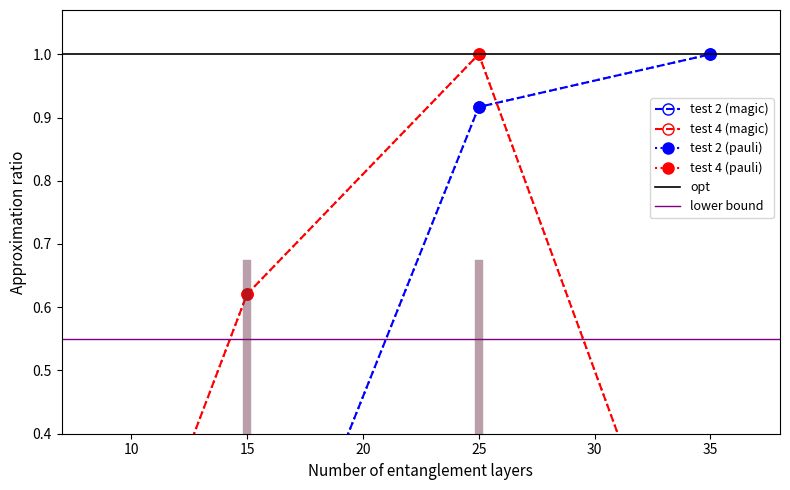

Rank the categories by test 4 value from lowest to highest.

35, 10, 15, 25